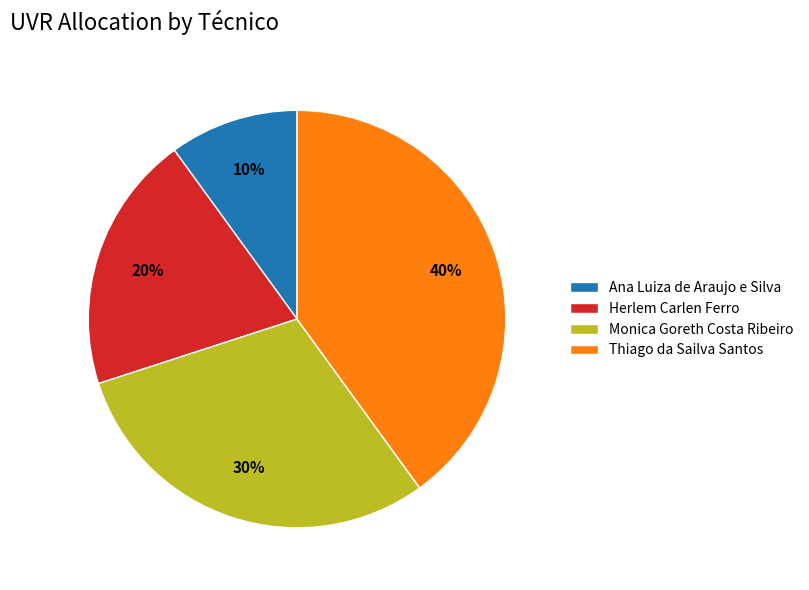

Combined, do Thiago da Sailva Santos and Monica Goreth Costa Ribeiro account for over 50%?

Yes